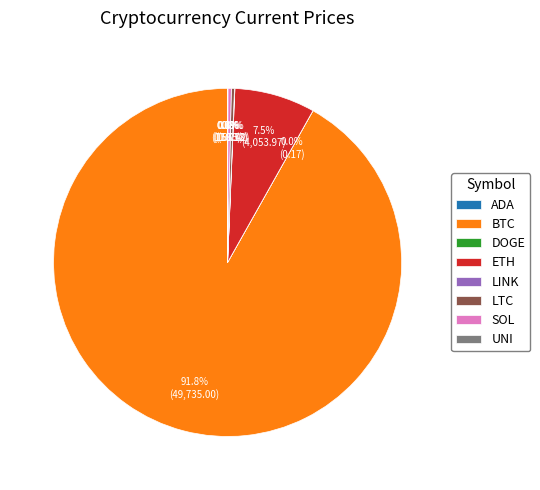

How much of the chart is everything except ETH?

92.5%